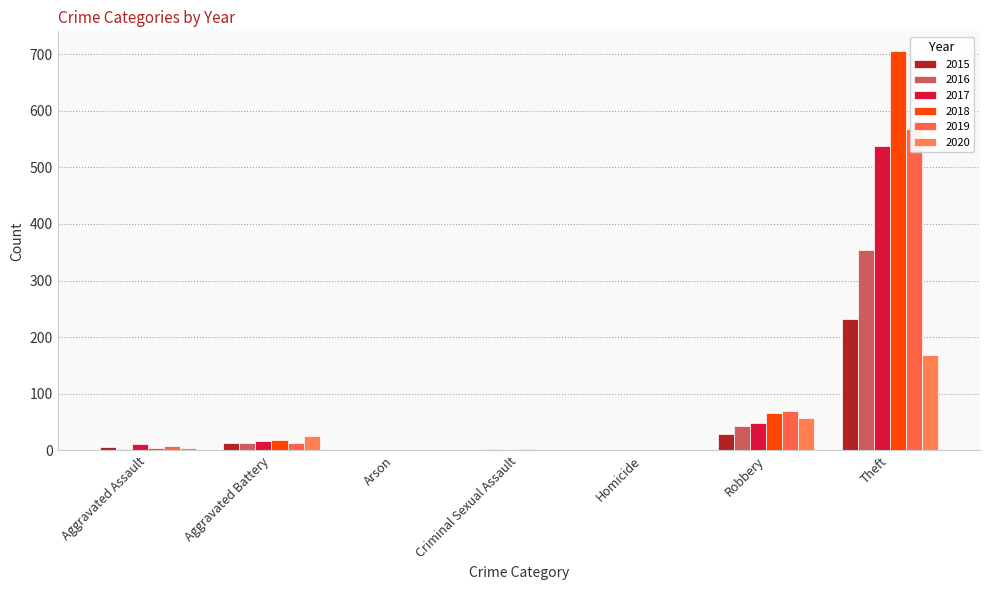

Does the chart contain stacked bars?

No